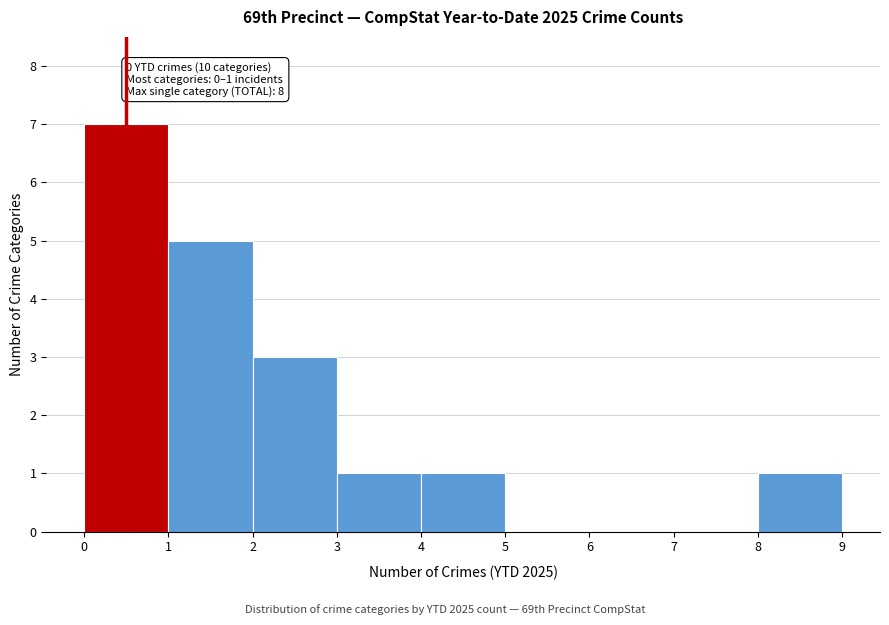

Which range on the x-axis has the tallest bar?

0 to 1